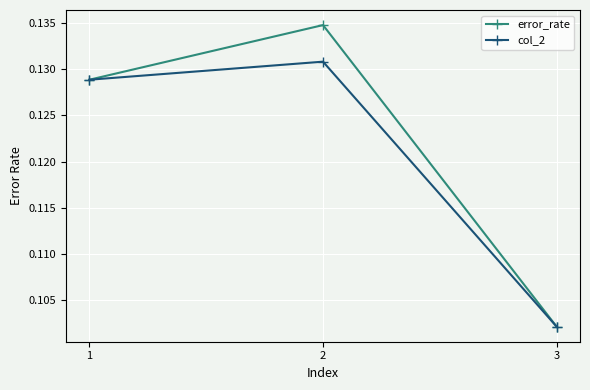

Rank the series by their average value, from lowest to highest.

col_2, error_rate